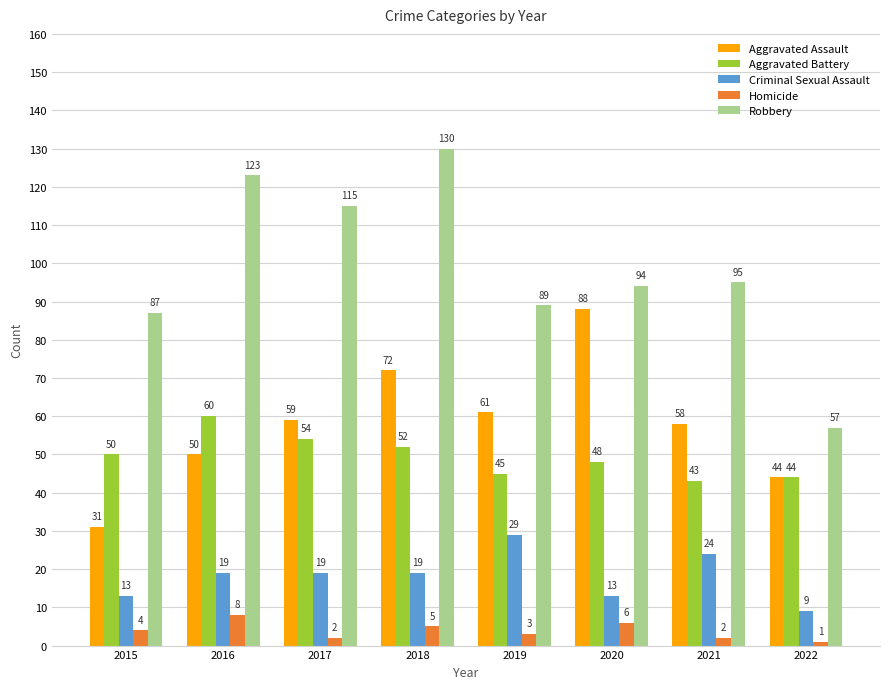

Reading right to left, transcribe all the data shown in this chart.

Aggravated Assault: 2022=44	2021=58	2020=88	2019=61	2018=72	2017=59	2016=50	2015=31
Aggravated Battery: 2022=44	2021=43	2020=48	2019=45	2018=52	2017=54	2016=60	2015=50
Criminal Sexual Assault: 2022=9	2021=24	2020=13	2019=29	2018=19	2017=19	2016=19	2015=13
Homicide: 2022=1	2021=2	2020=6	2019=3	2018=5	2017=2	2016=8	2015=4
Robbery: 2022=57	2021=95	2020=94	2019=89	2018=130	2017=115	2016=123	2015=87